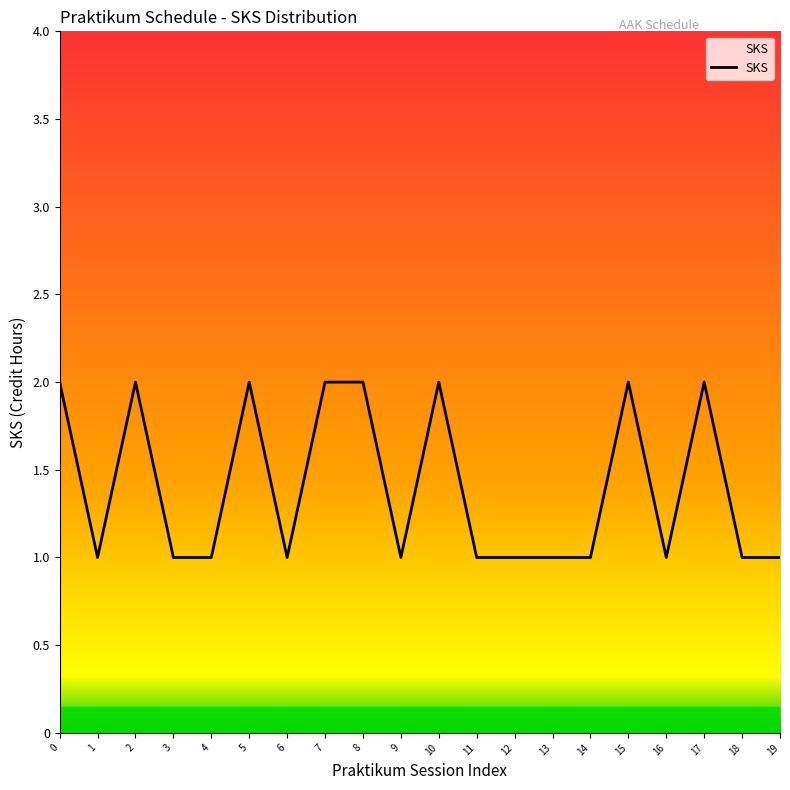

Is it true that the value at 13 is 0?

False